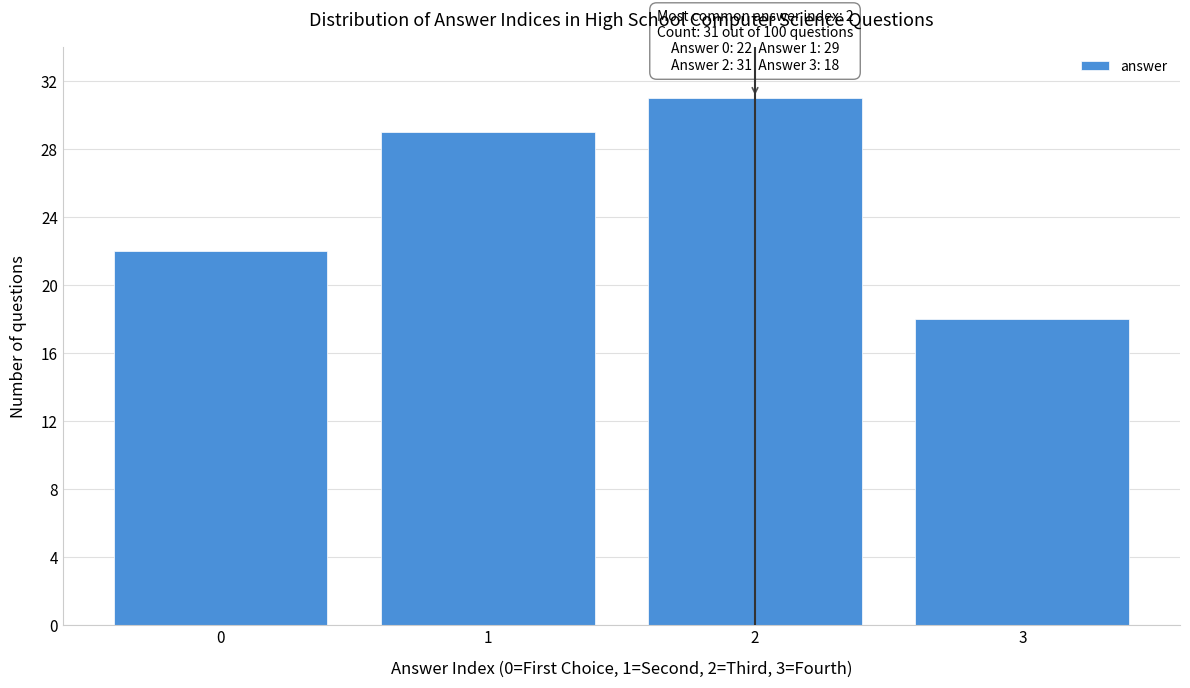

Reading left to right, extract all data points from this chart.

0=22	1=29	2=31	3=18